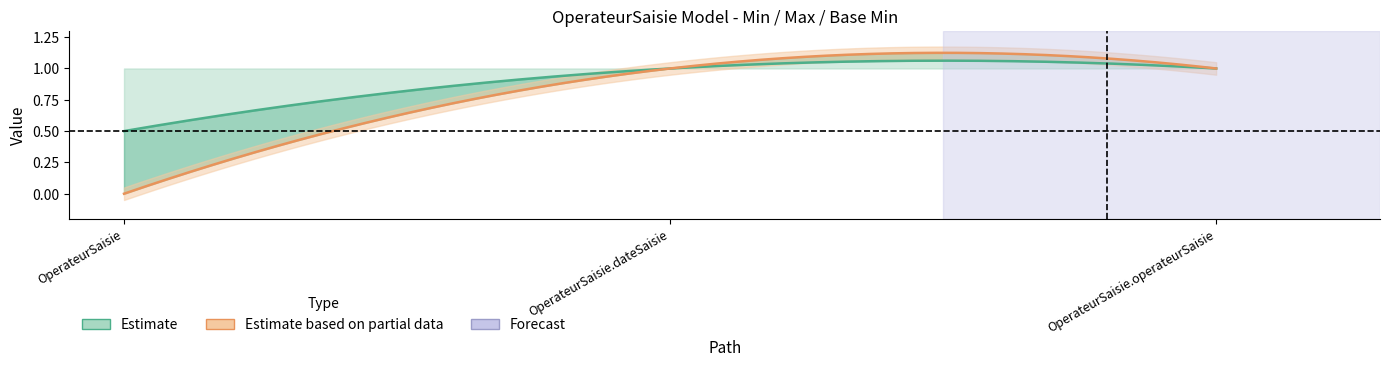

What is the approximate value of Max at OperateurSaisie.operateurSaisie?

1